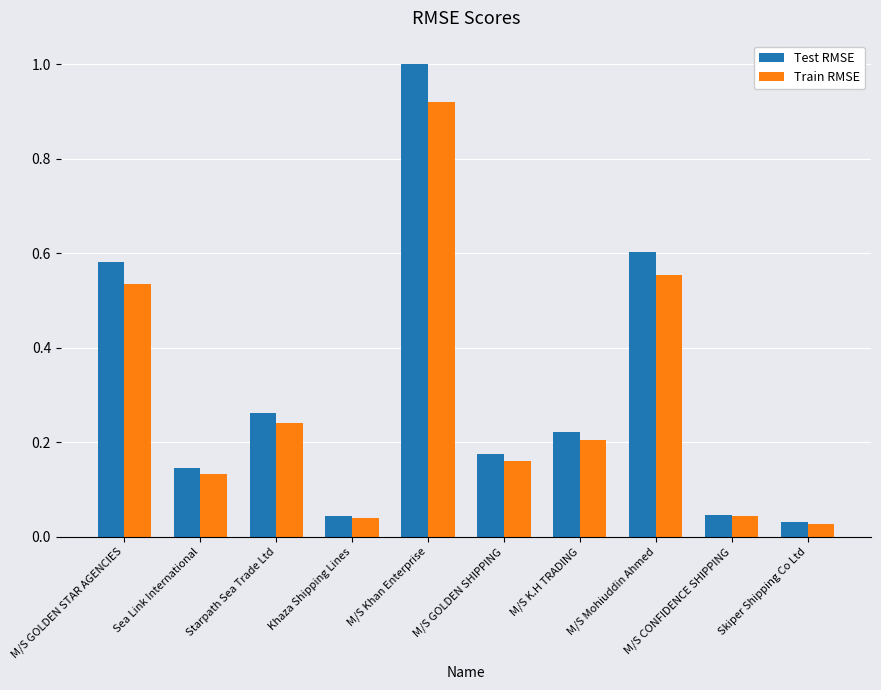

Rank the series at Sea Link International from highest to lowest value.

Test RMSE, Train RMSE